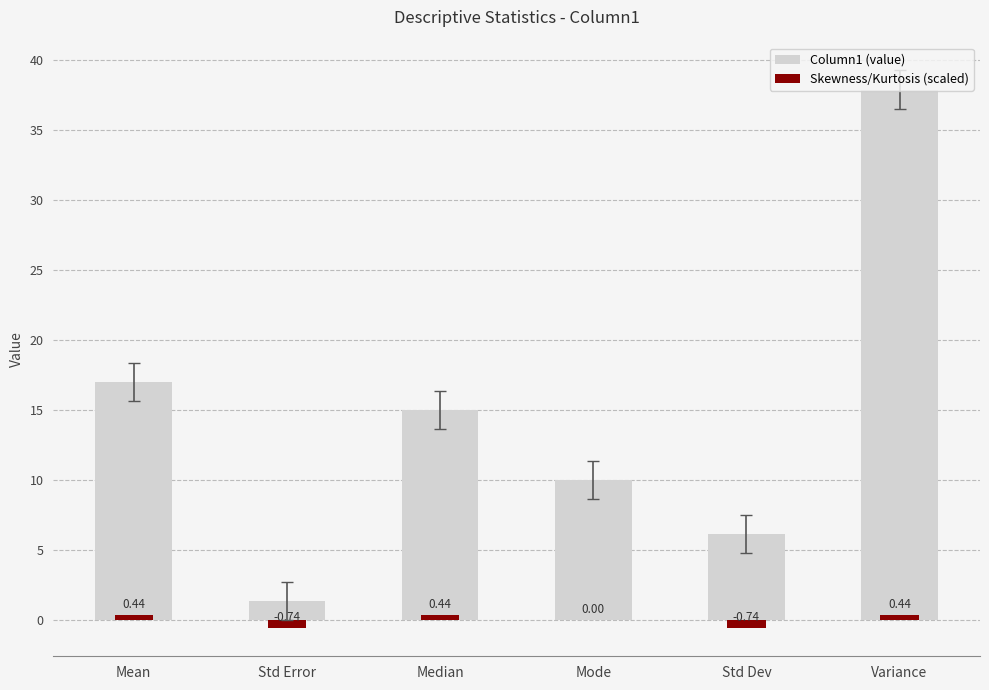

Rank the series by their maximum value, from lowest to highest.

Skewness/Kurtosis (scaled), Column1 (value)